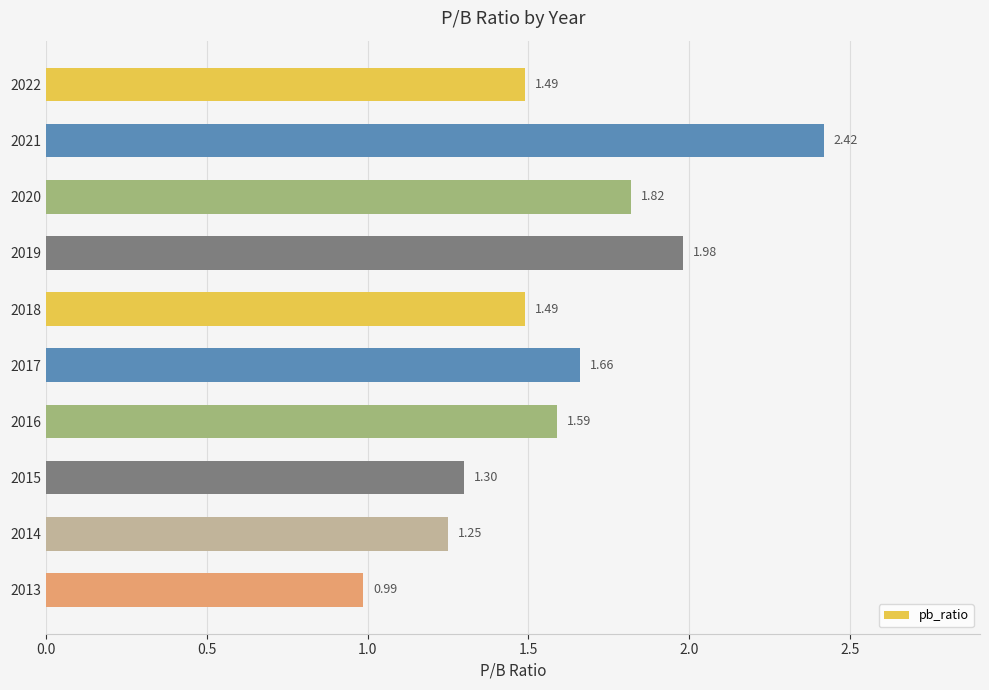

Between 2020 and 2022, which is larger?

2020